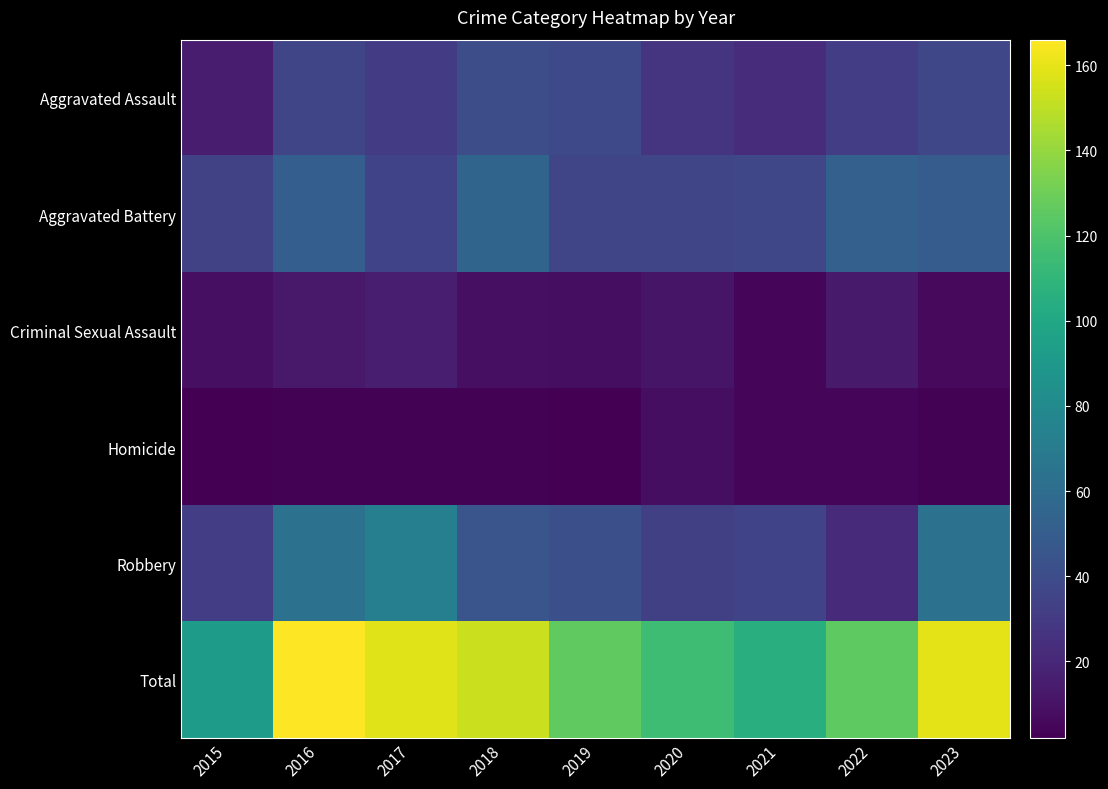

Which label corresponds to the largest value in the chart?

2016